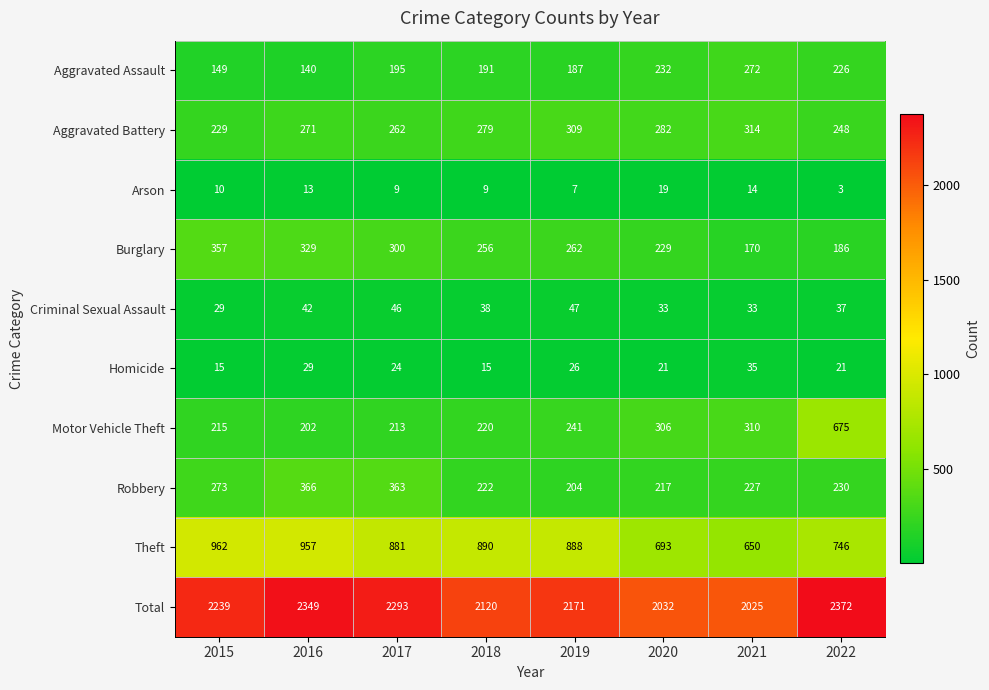

At how many categories does at least one series exceed 997?

8